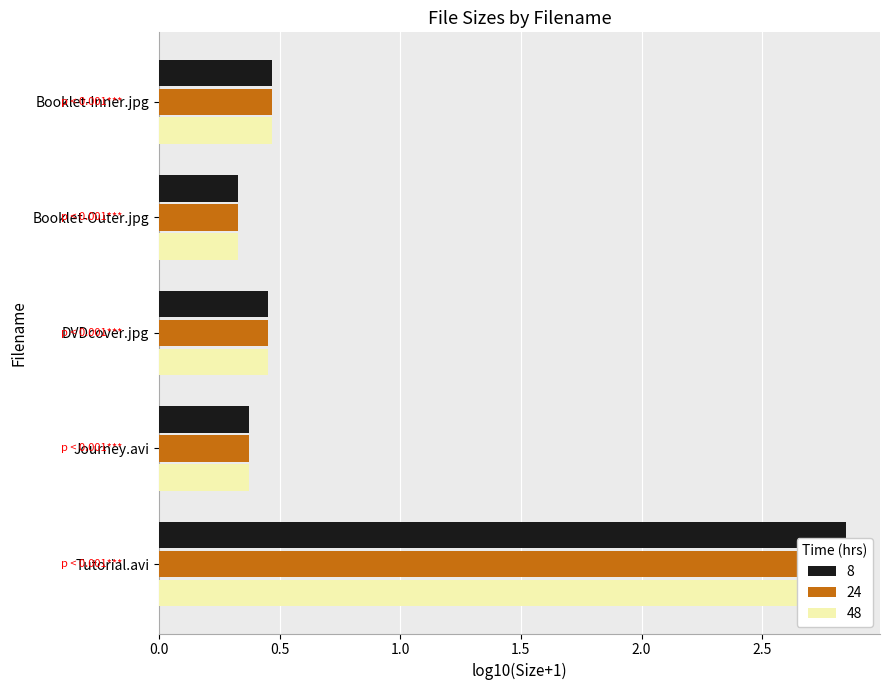

At which label is 24 closest to 1?

Booklet-Inner.jpg